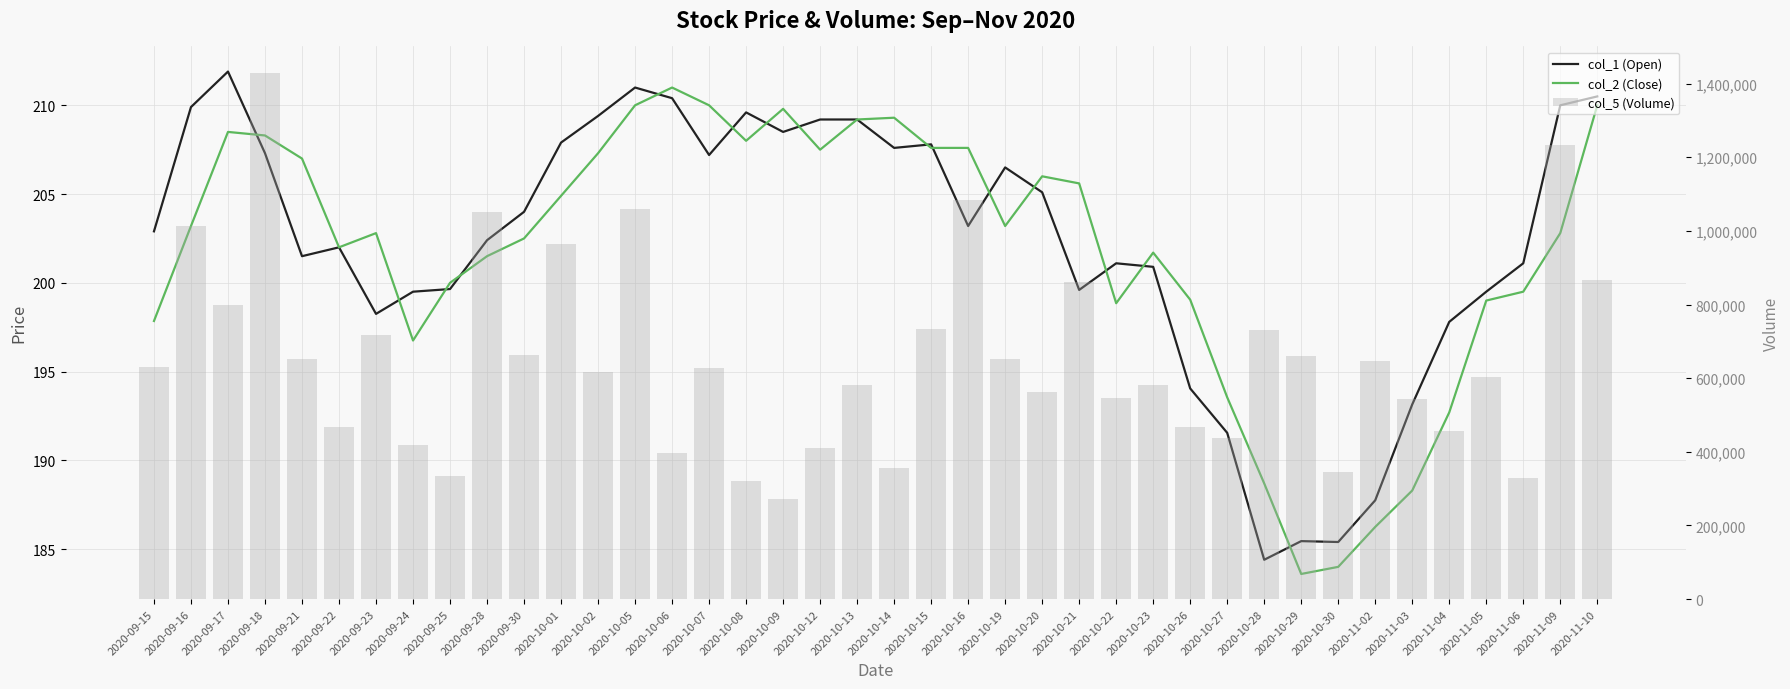

What is the sum of the col_2 (Close) values at 2020-09-17 and 2020-10-22?

407.4